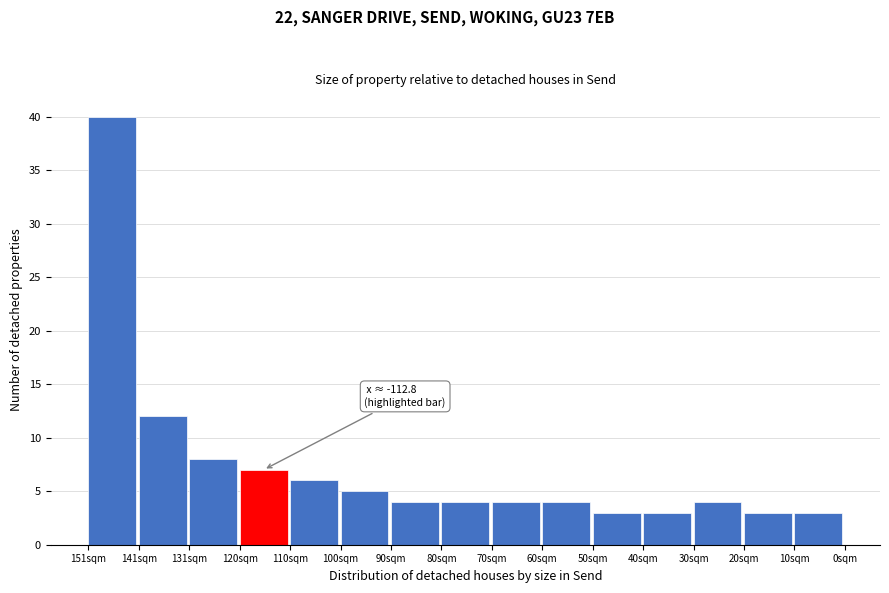

Reading left to right, list all the values displayed in this chart.

40	12	8	7	6	5	4	4	4	4	3	3	4	3	3